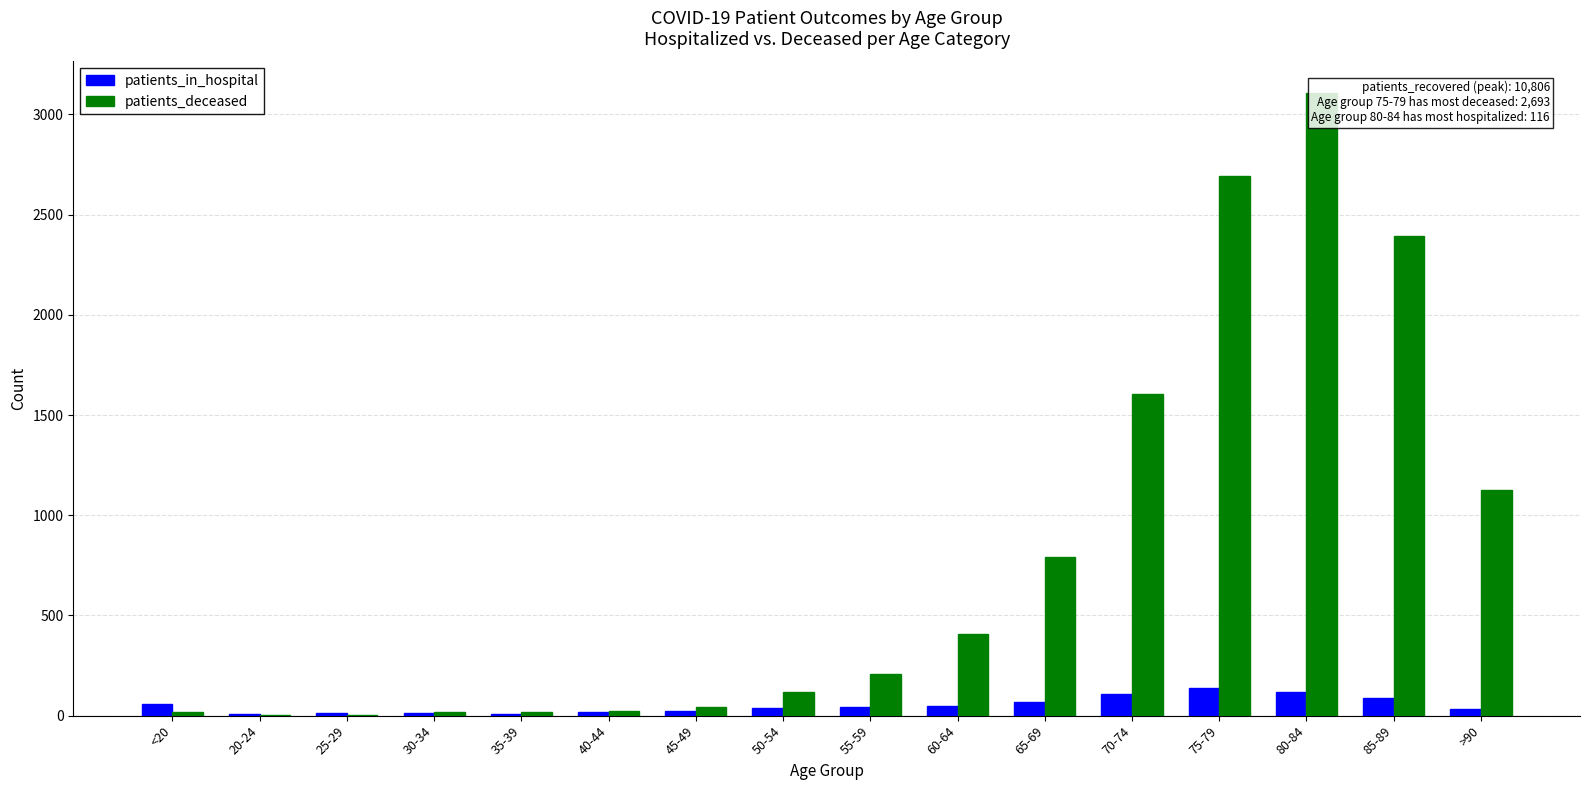

List the series in order of their overall mean, lowest first.

patients_in_hospital, patients_deceased